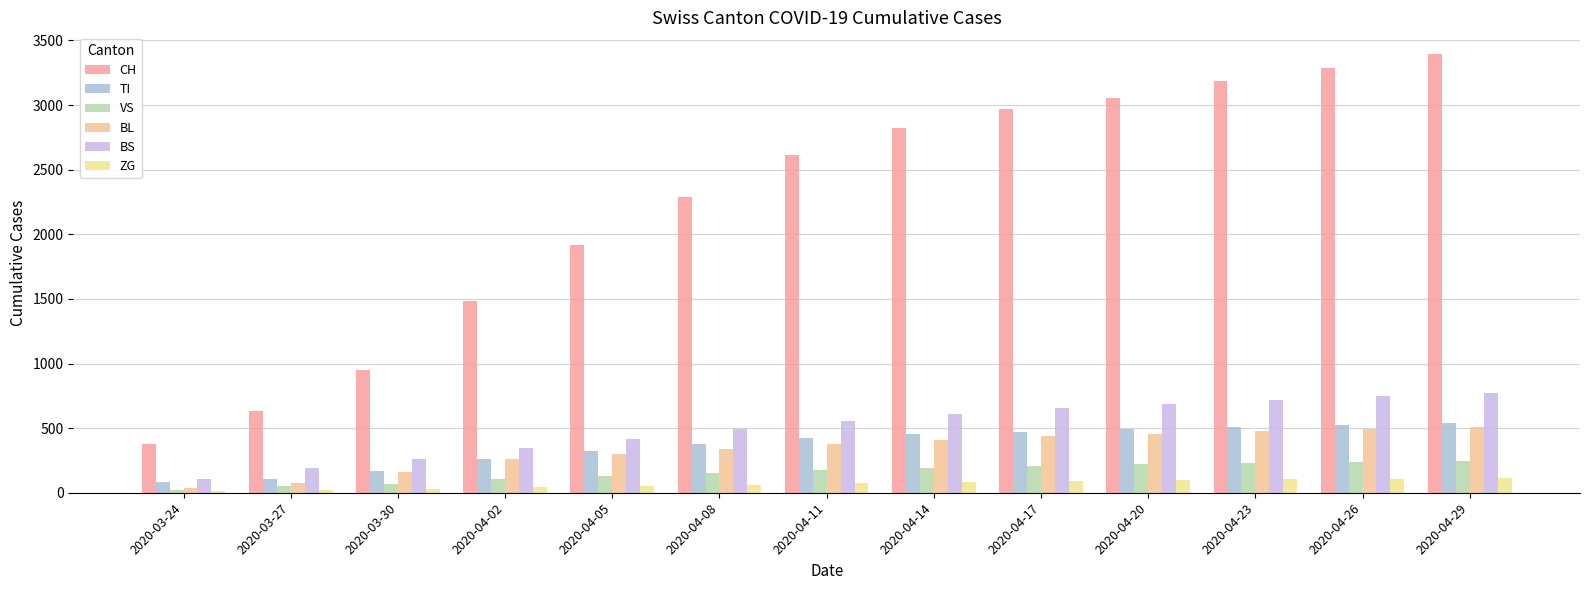

How many data points in BS are less than 553?

6